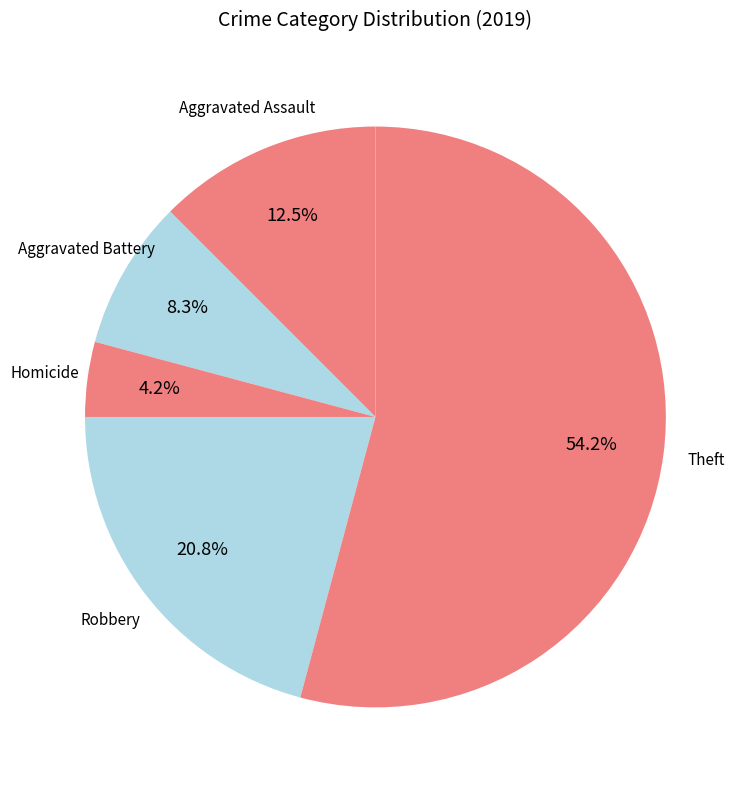

How many segments does this pie chart have?

5